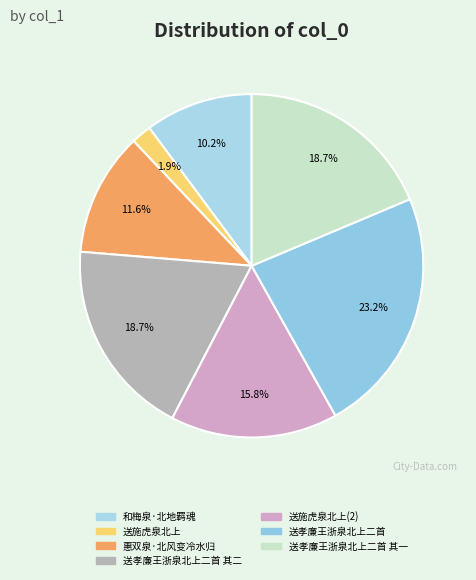

The 送孝廉王浙泉北上二首 slice represents 23% of the pie. True or false?

True